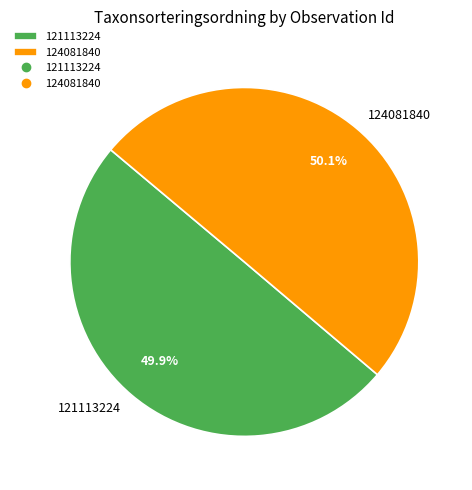

The 124081840 slice represents 59% of the pie. True or false?

False